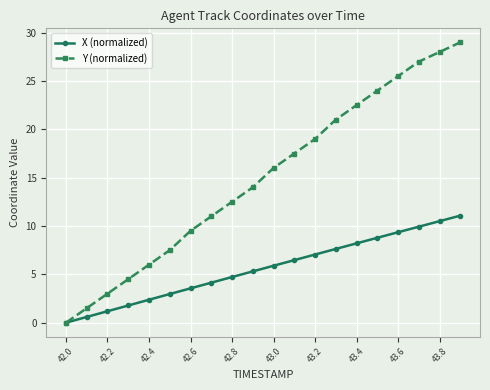

How many categories are shown in the chart?

20